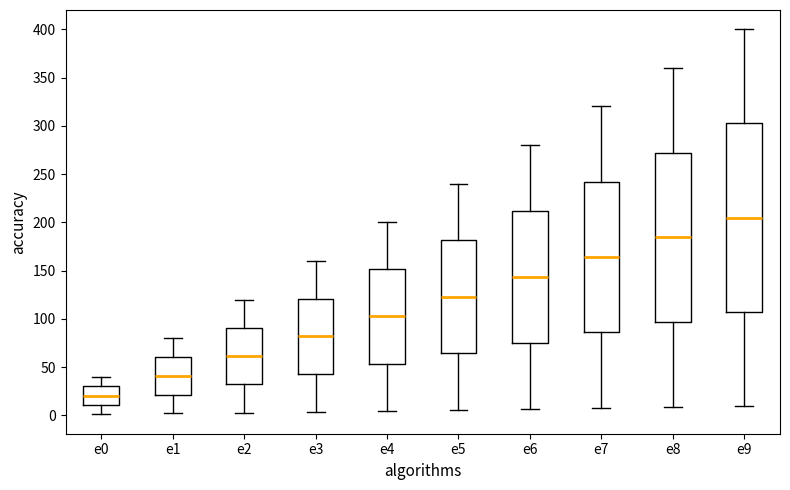

Which box's median line is the lowest?

e0